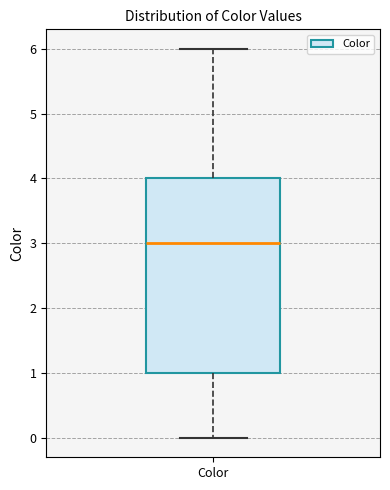

Transcribe this box plot: give where the median line is, the range the box spans, and where the two whiskers end, as read against the y-axis. The values are not printed on the chart, so give them approximately, as read against the axis.

median 3, box 1 to 4, whiskers 0 to 6